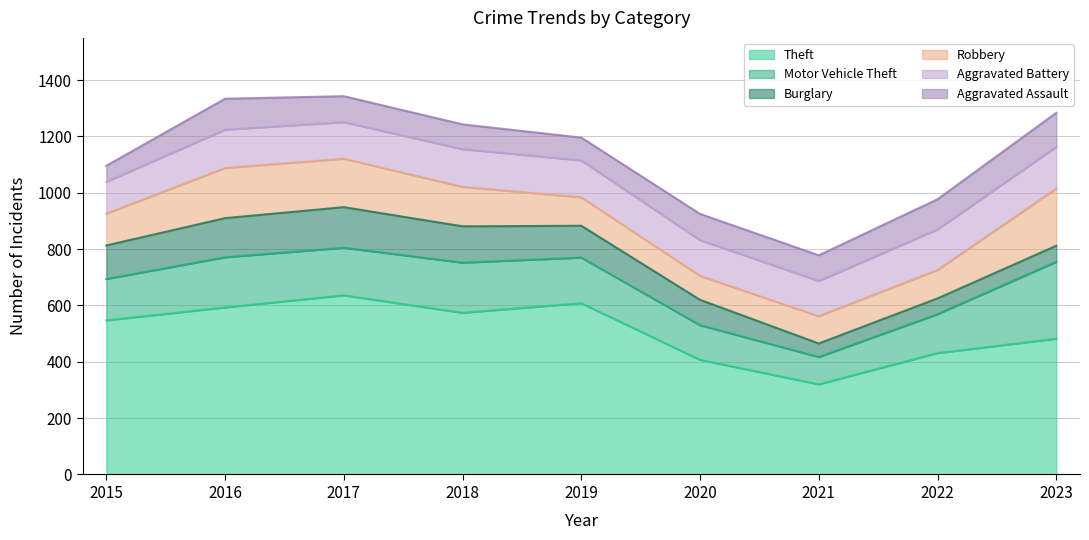

How many lines are shown in the chart?

6